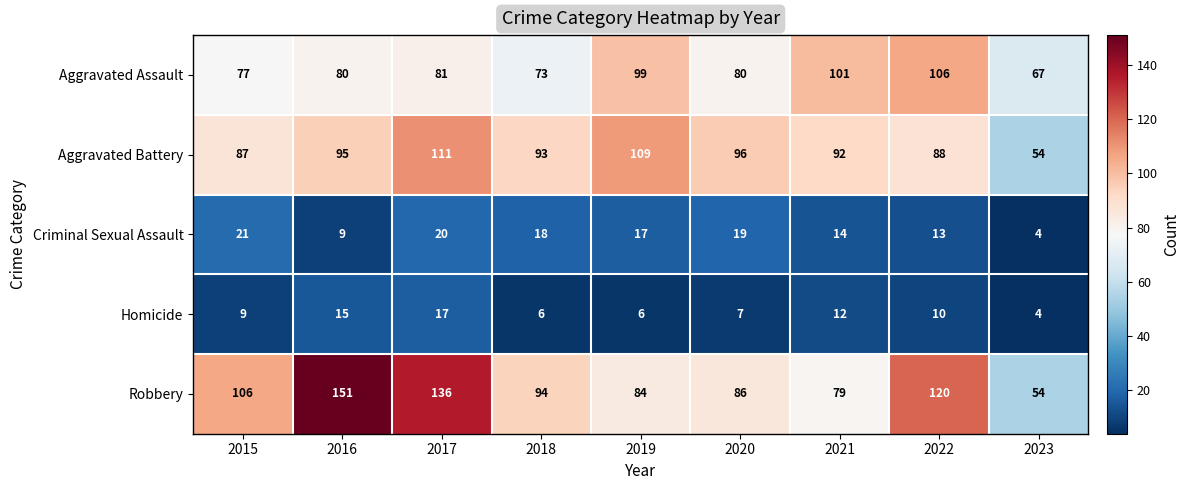

The value of Homicide at 2019 is 6. True or false?

True